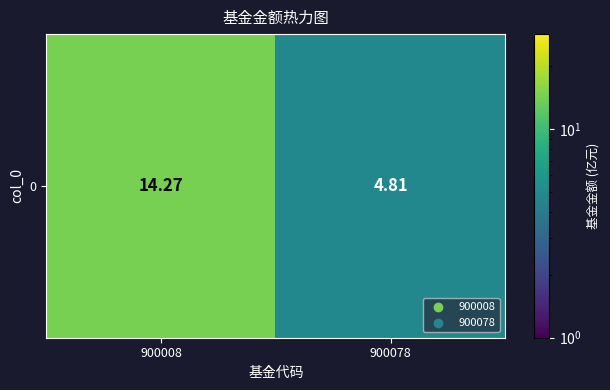

Where is the data nearest to the value 9?

900078